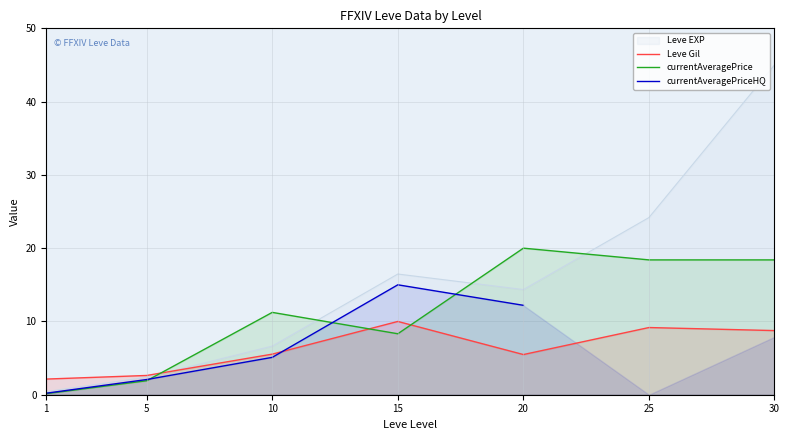

Where do currentAveragePriceHQ and Leve Gil first cross each other?

10 and 15